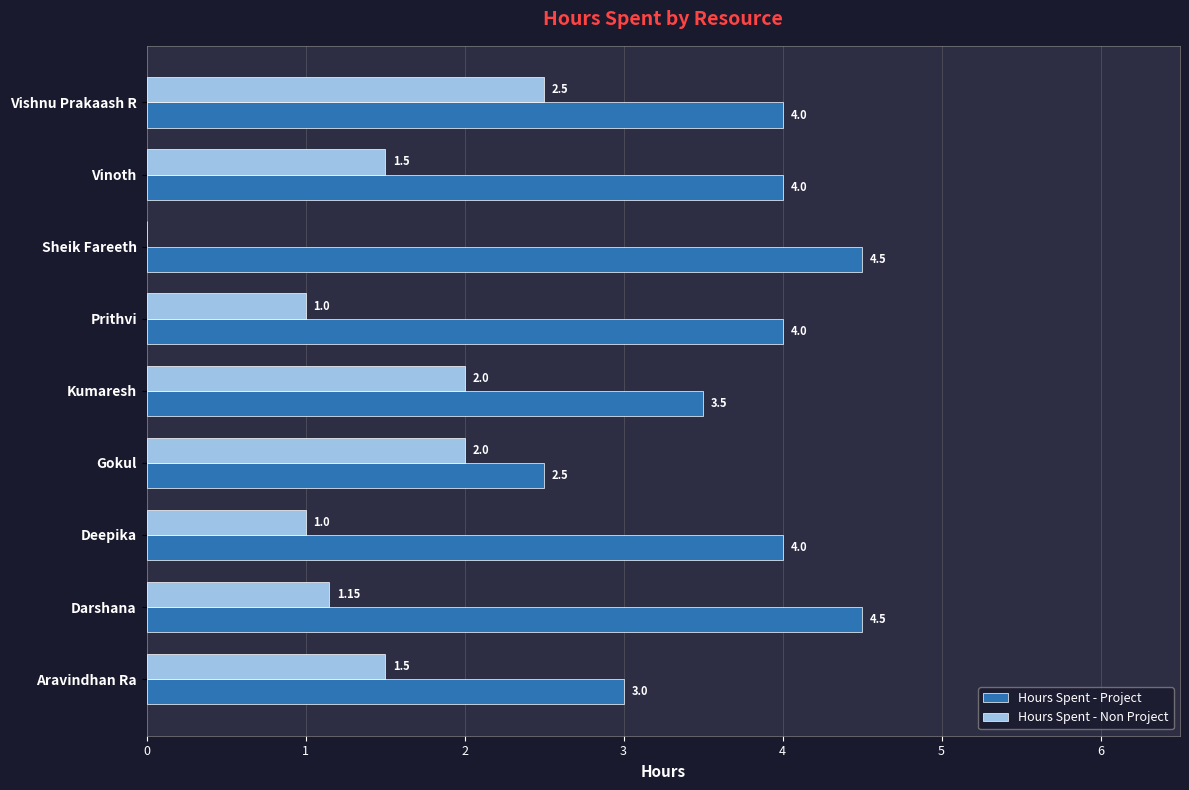

Which series has the largest total across all categories?

Hours Spent - Project